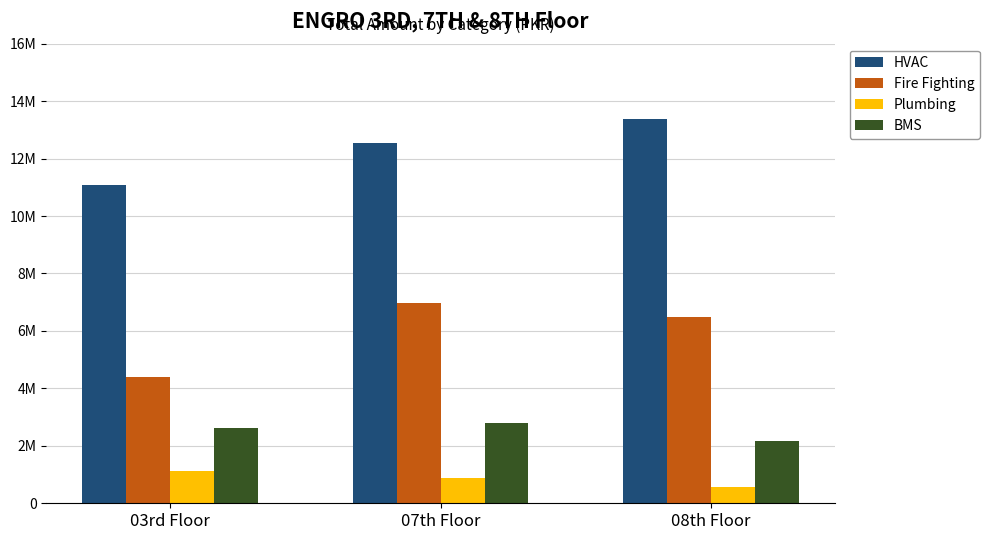

Is it true that BMS equals 1508869.5 at 03rd Floor?

False